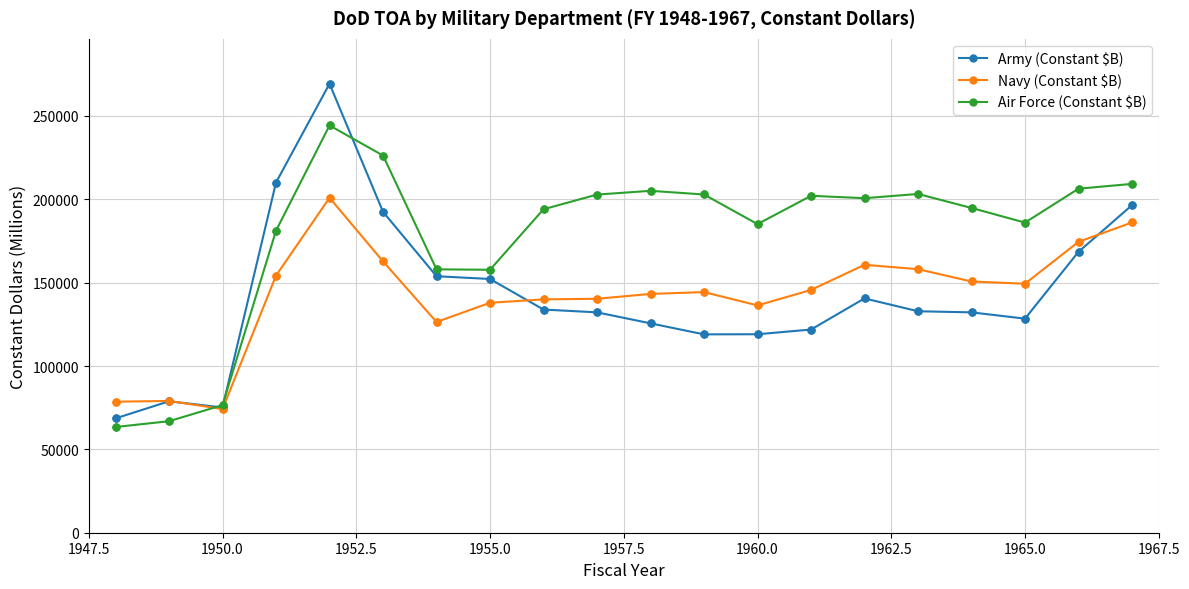

What is the highest value of the Army (Constant $B) series?

269309